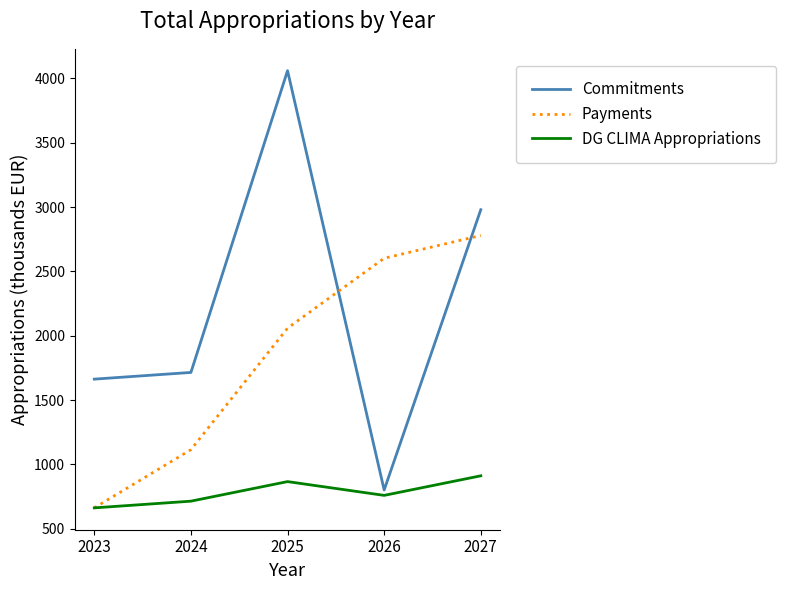

The value of Payments at 2027 is 1752. True or false?

False